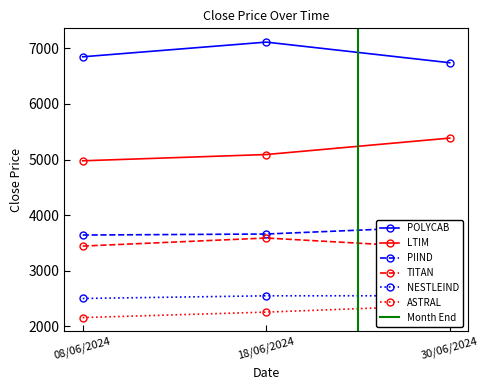

Is it true that ASTRAL equals 2158.8 at 08/06/2024?

True